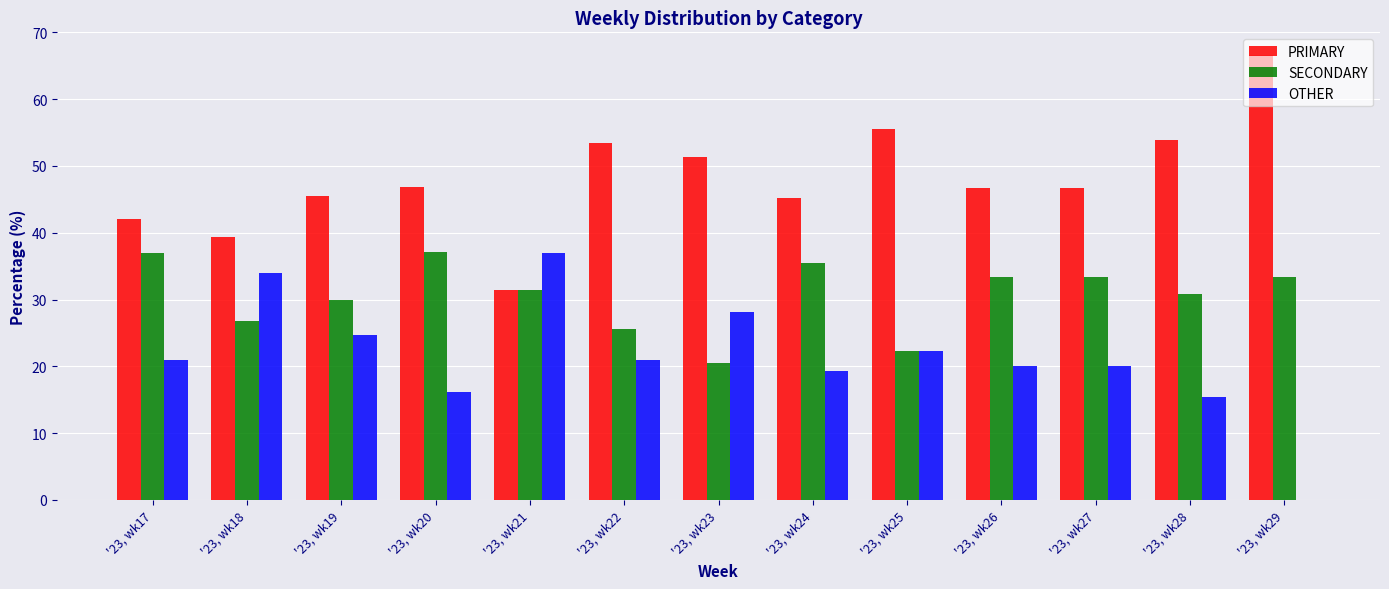

The value of SECONDARY at '23, wk26 is 33.3. True or false?

True